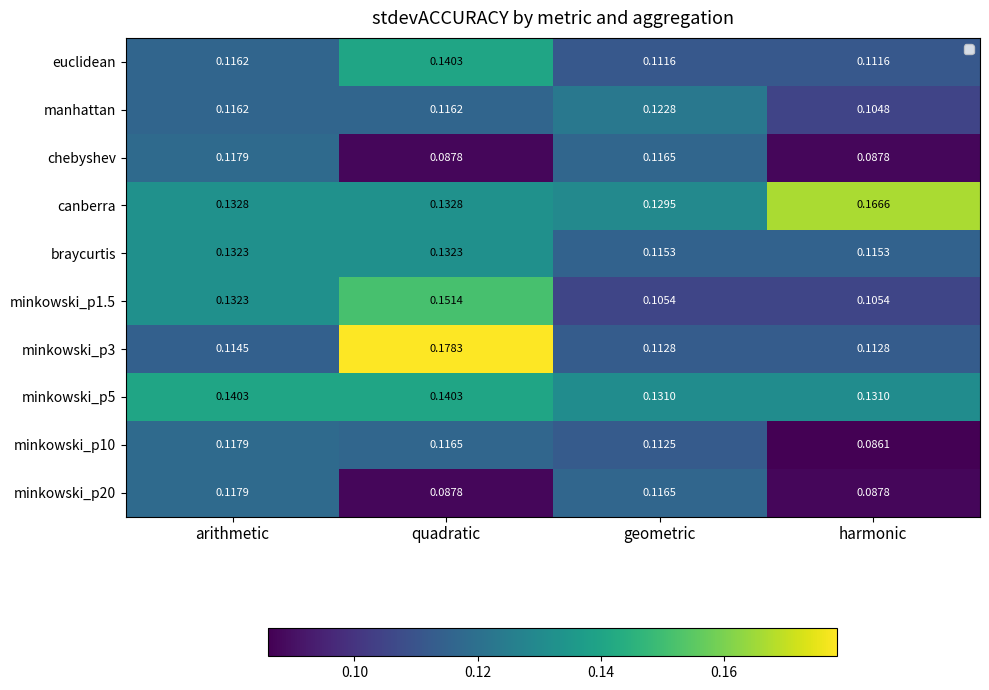

Which series changed the most between arithmetic and quadratic?

minkowski_p3